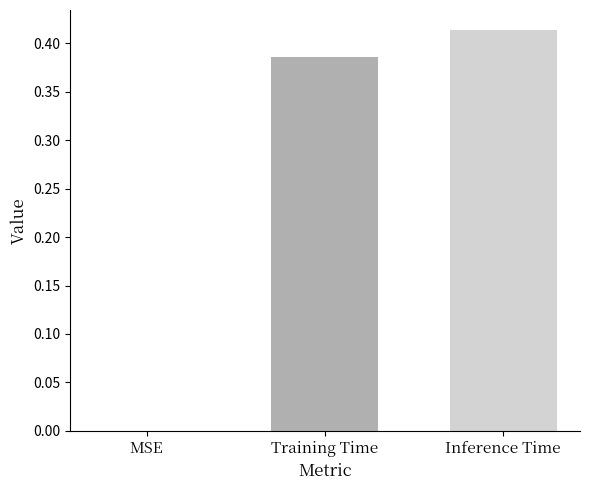

How many groups of bars are there?

1